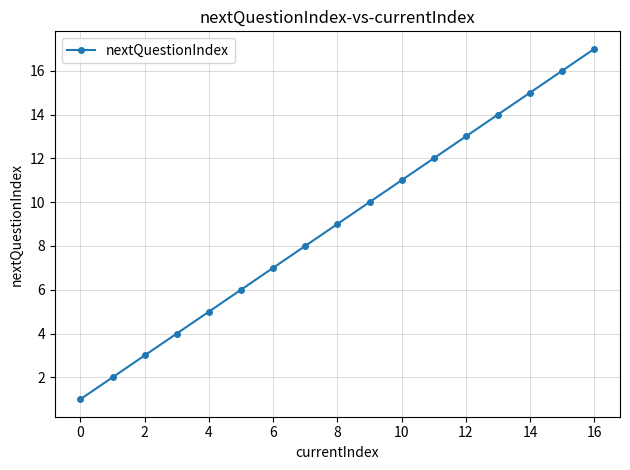

What is the smallest value displayed?

1